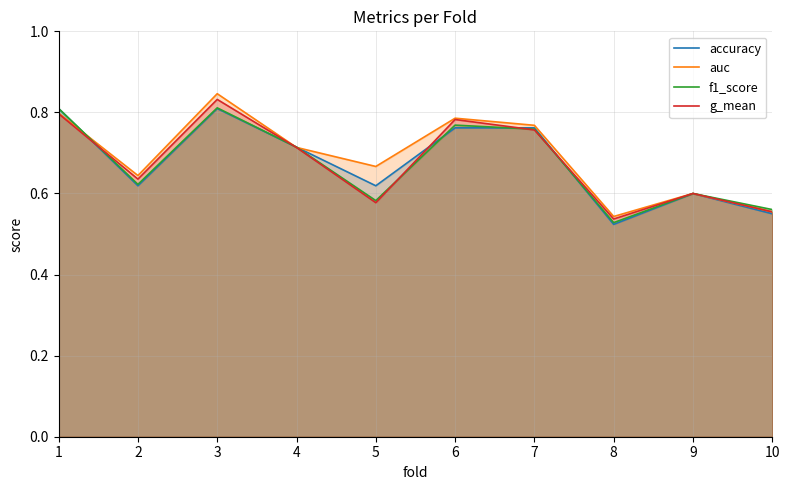

Which label corresponds to the smallest value in the chart?

8